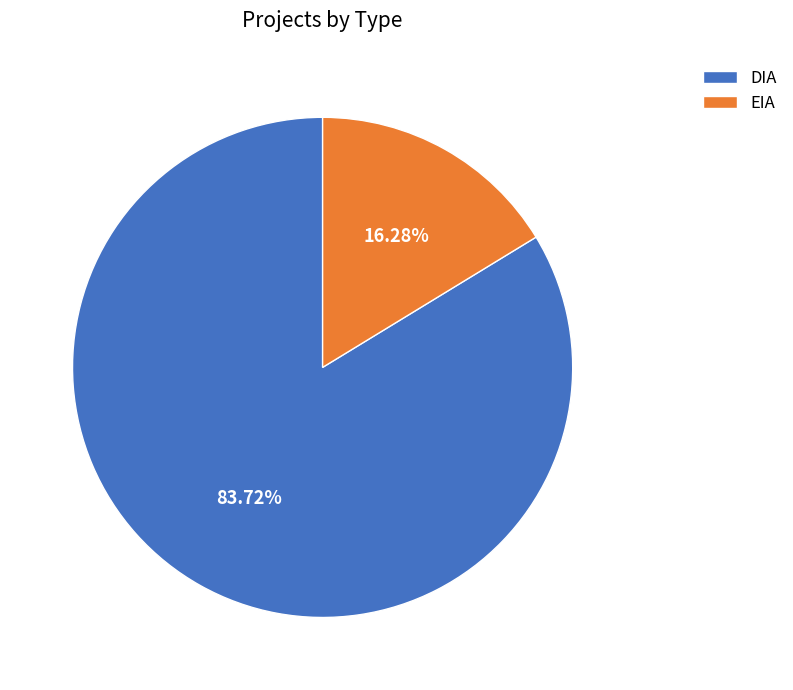

Is the sum of EIA and DIA greater than half?

Yes